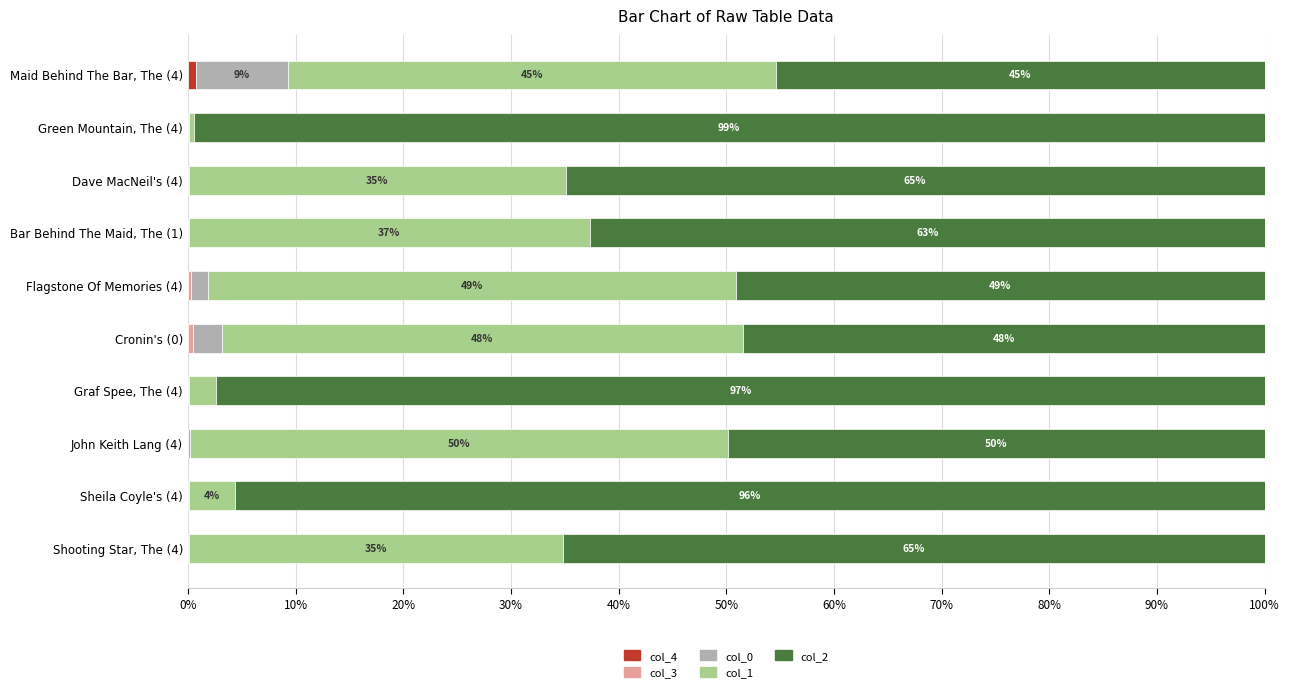

What is the difference between the second highest and second lowest values in the col_3 series?

0.3